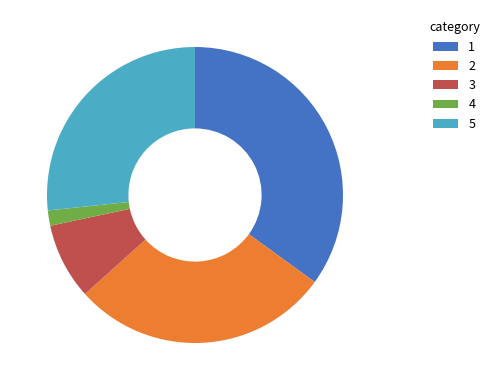

Is there any slice that represents more than half of the pie?

No